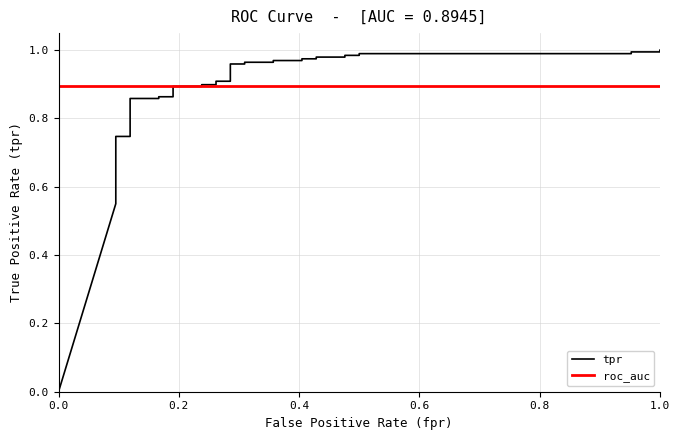

What is the average value of the roc_auc series?

0.9